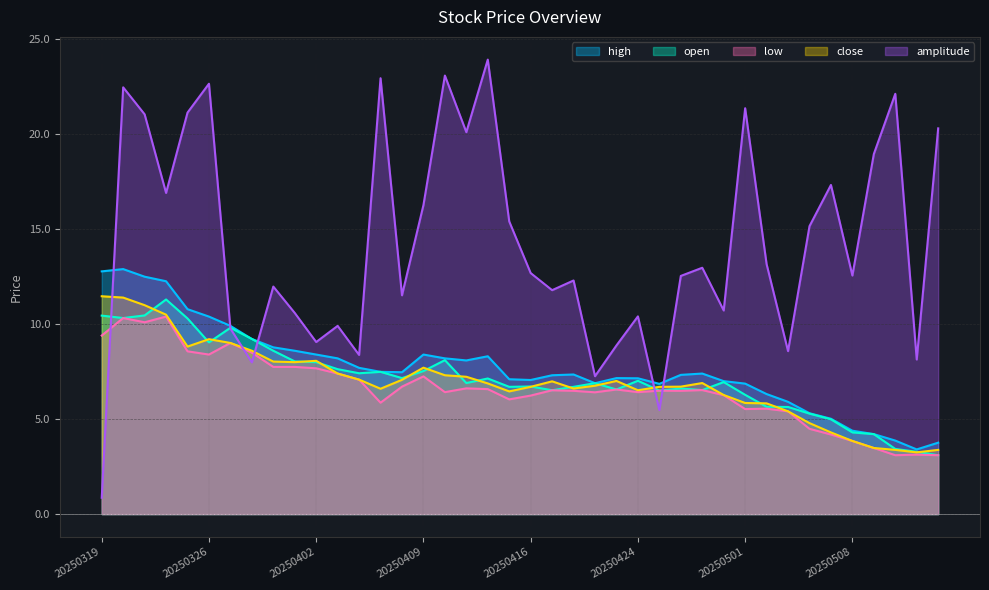

Rank the series at 20250326 from lowest to highest value.

low, open, close, high, amplitude